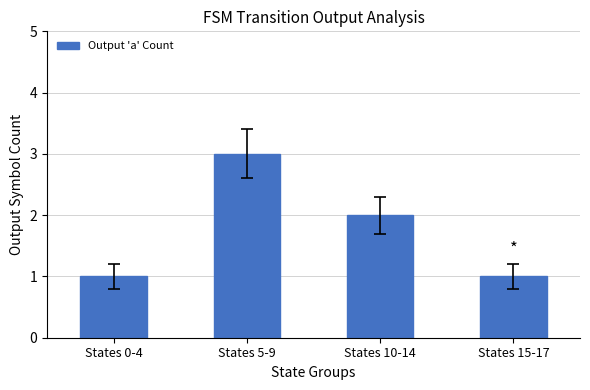

What is the label of the 2nd bar from the right?

States 10-14